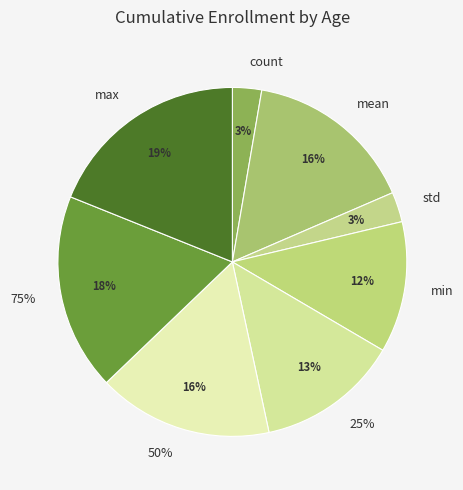

To the nearest percent, what percentage of the pie is 75%?

18%